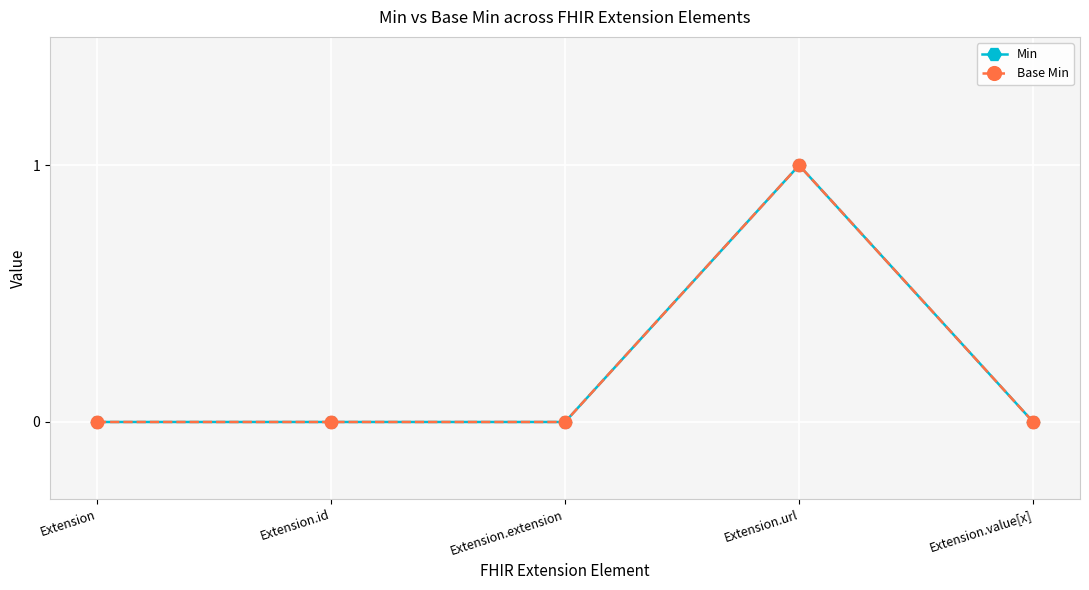

Reading left to right, what are all the values shown in this chart?

Min: Extension=0	Extension.id=0	Extension.extension=0	Extension.url=1	Extension.value[x]=0
Base Min: Extension=0	Extension.id=0	Extension.extension=0	Extension.url=1	Extension.value[x]=0